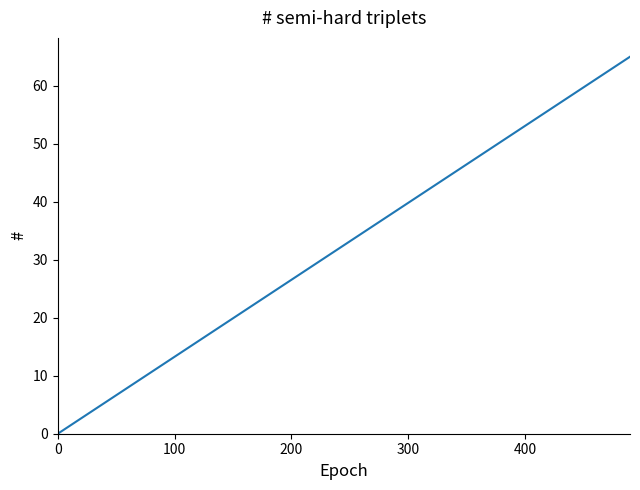

What is the difference between the maximum and minimum values?

65.0